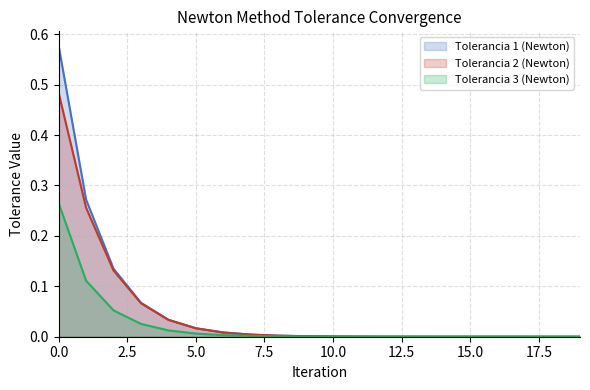

Which series has the largest range (max minus min)?

Tolerancia 1 (Newton)